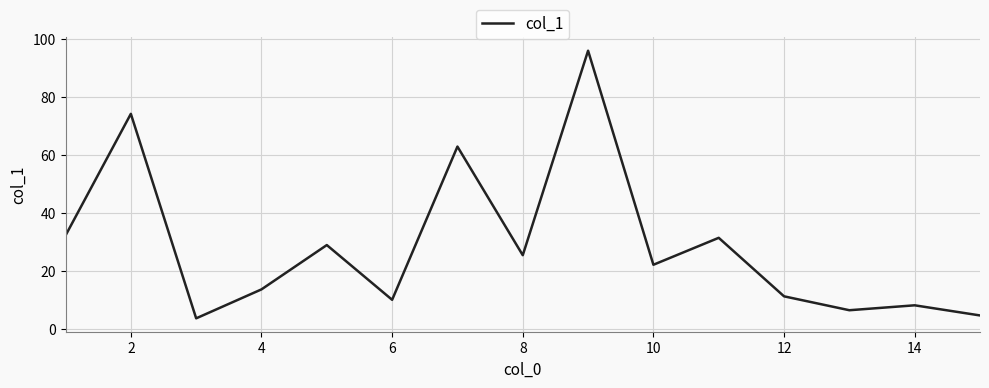

What is the greatest value displayed?

96.0